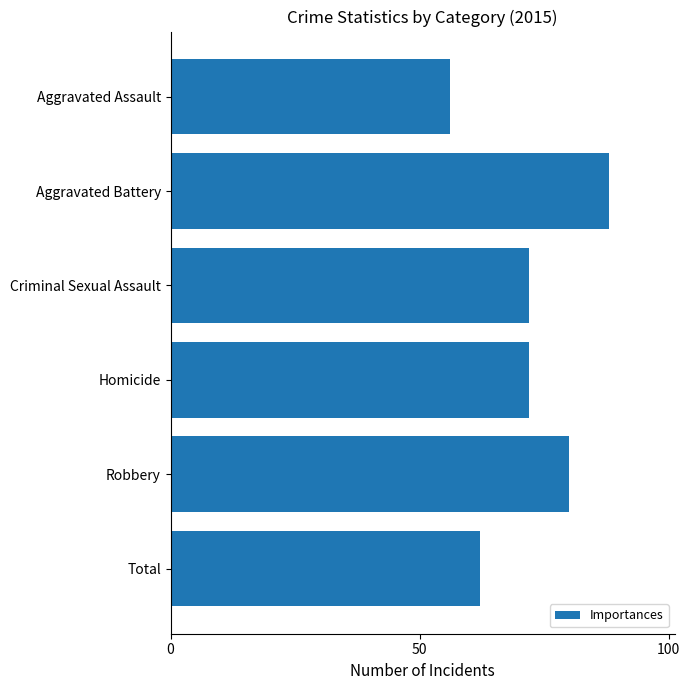

Read the value at Total.

62